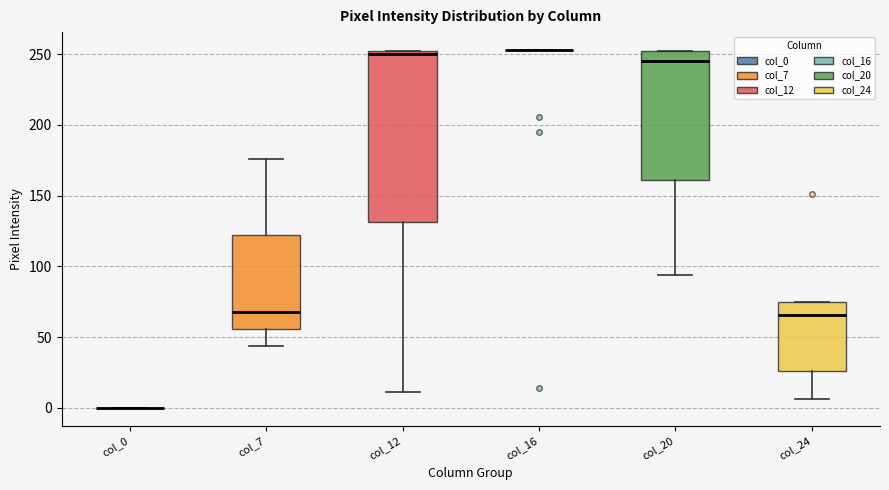

Which box is the tallest, from its lower edge to its upper edge?

col_12